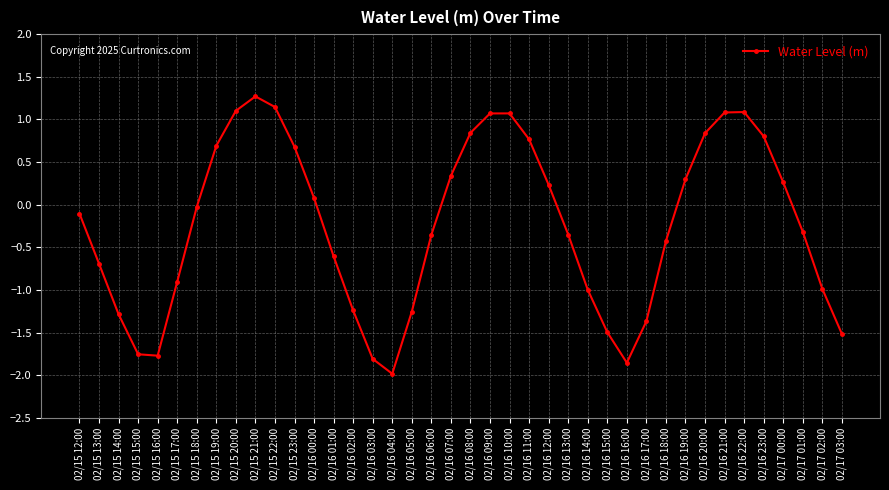

What is the label of the 32nd point from the right?

02/15 20:00